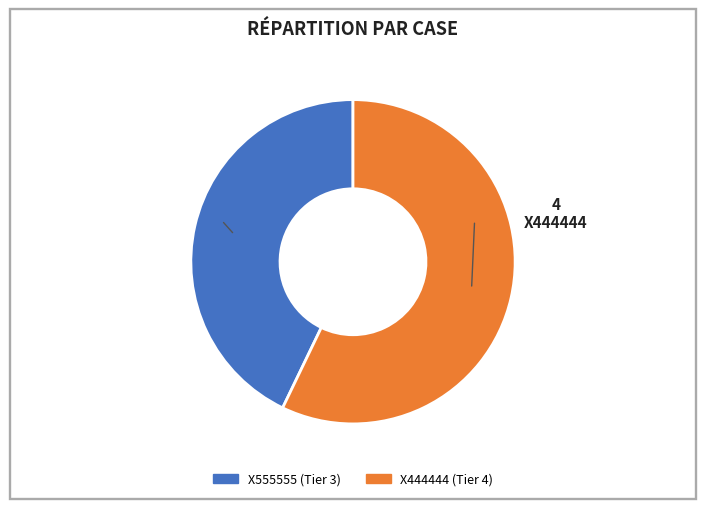

Rank the categories by value from lowest to highest.

X555555, X444444